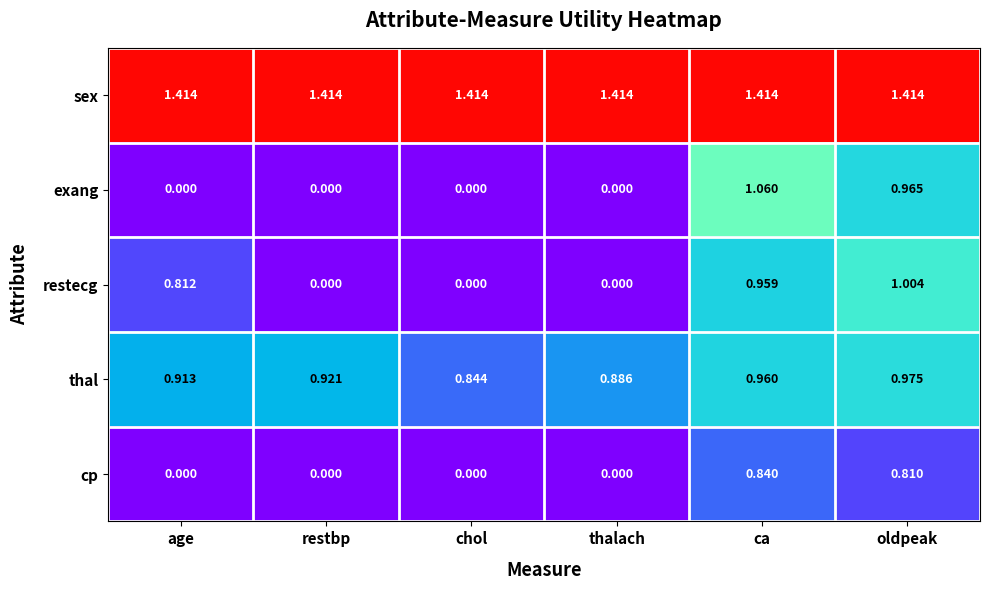

At which category is the sum across all series the highest?

ca